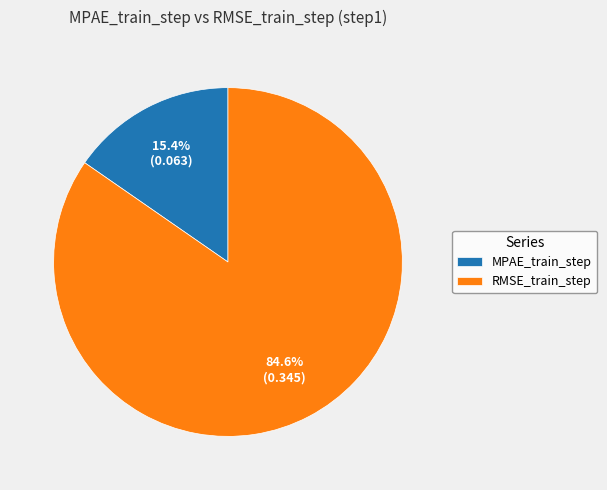

To the nearest percent, what is the combined percentage of RMSE_train_step and MPAE_train_step?

100%